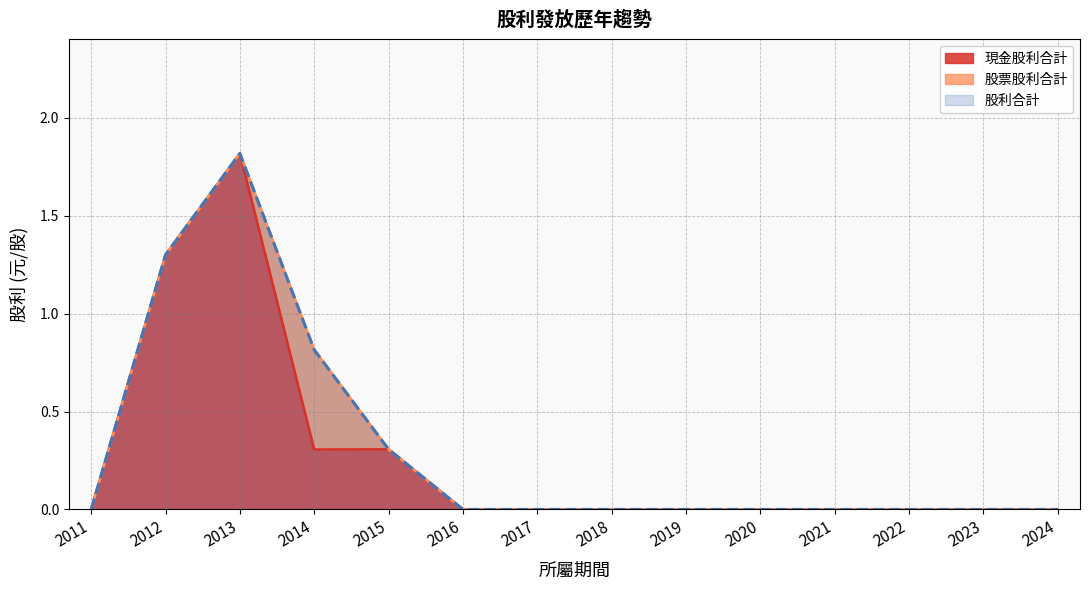

List the labels in order of 現金股利合計 value, smallest first.

2011, 2016, 2017, 2018, 2019, 2020, 2021, 2022, 2023, 2024, 2014, 2015, 2012, 2013